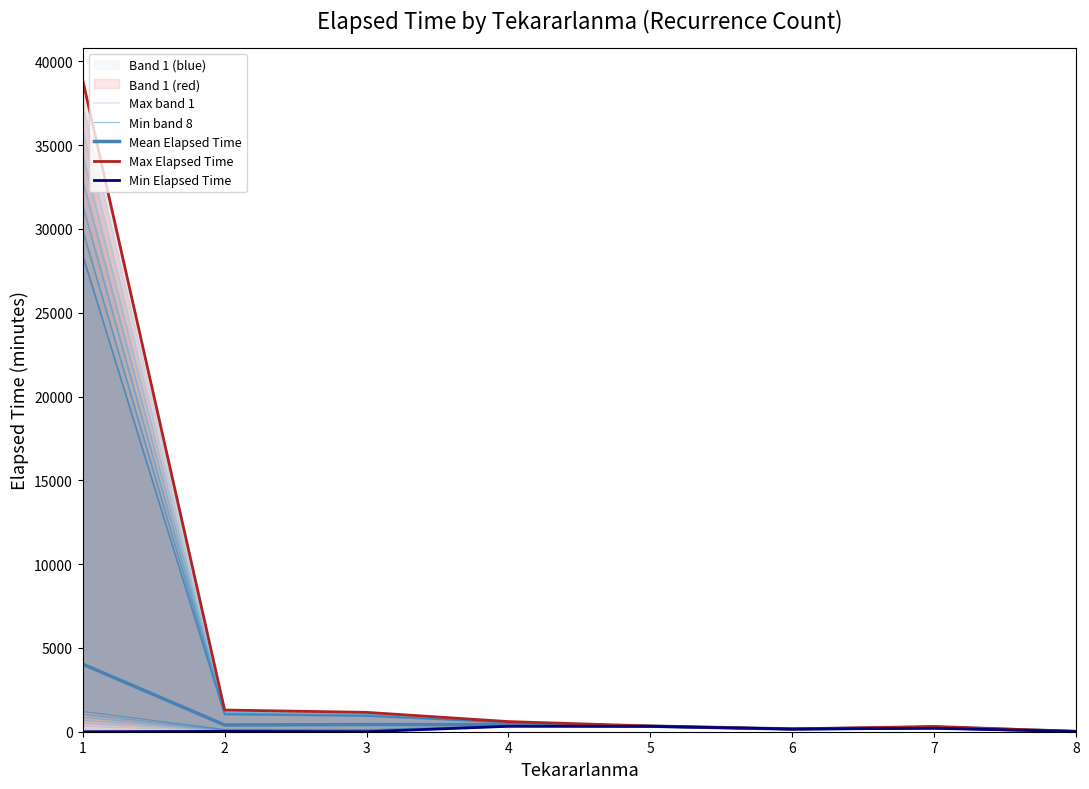

What is the difference between the maximum and minimum values in the Min band 8 series?

1194.7